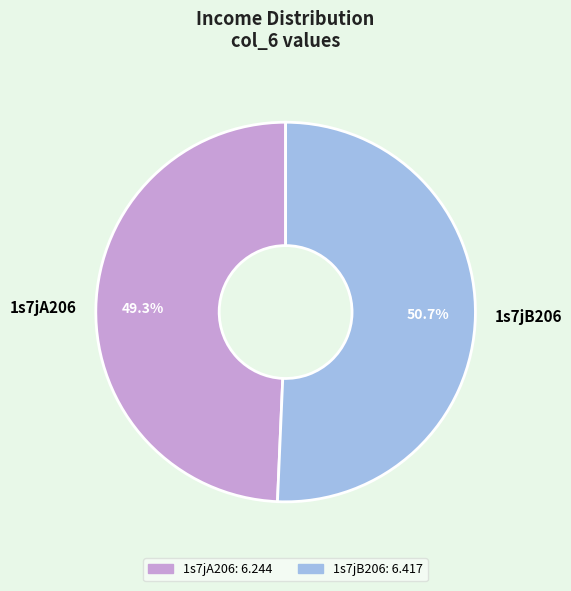

What is the total percentage of 1s7jB206 and 1s7jA206?

100.0%